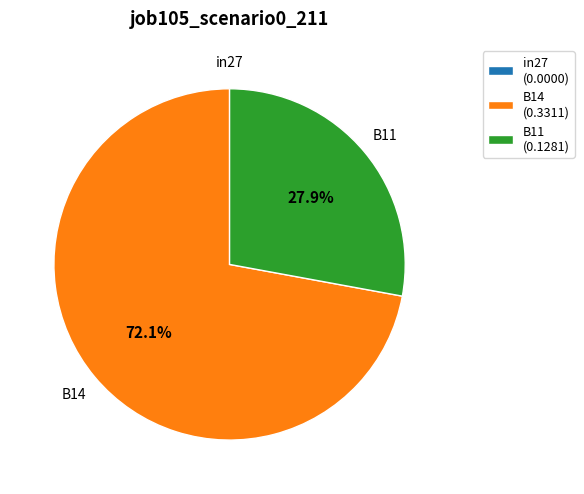

What is the largest slice in the pie chart?

B14